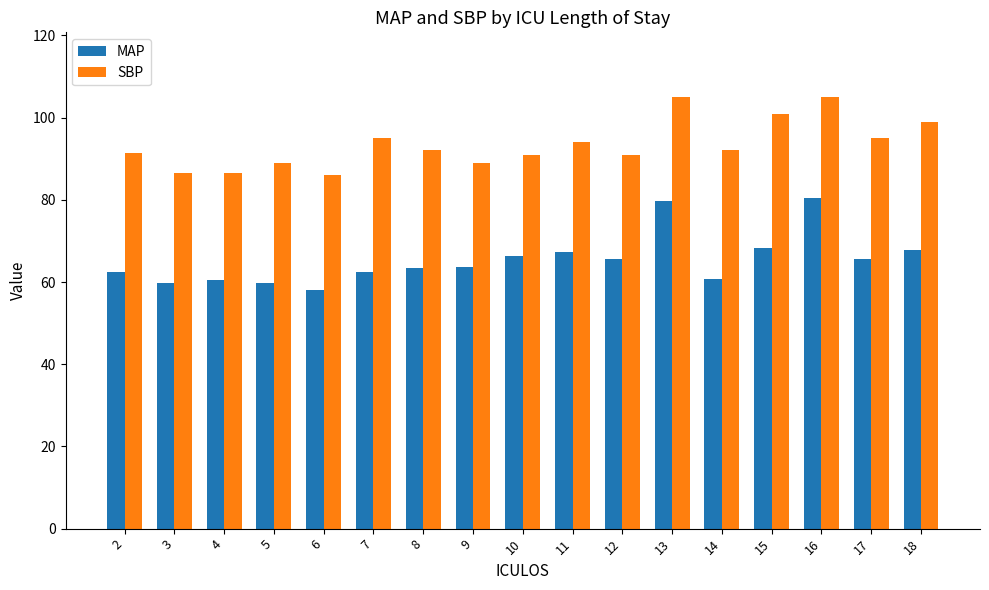

The SBP series shows 101.0 at 15. True or false?

True